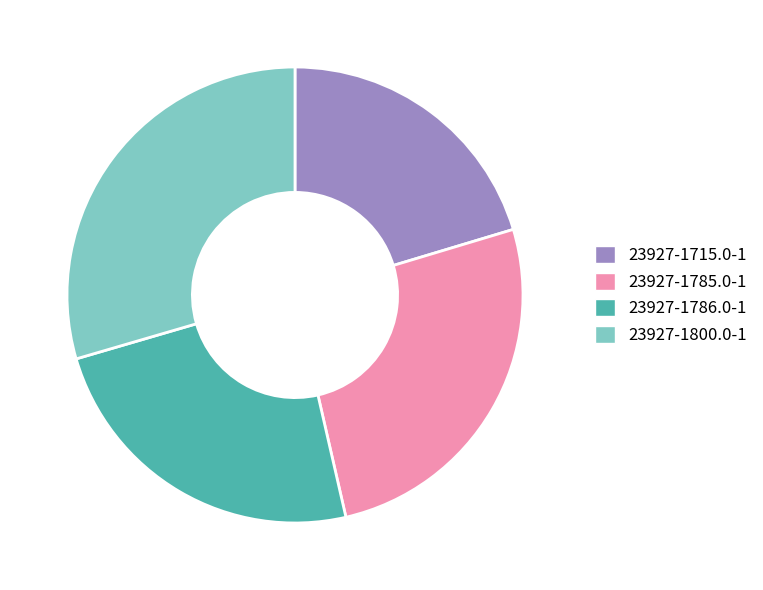

Which slice is the smallest?

23927-1715.0-1